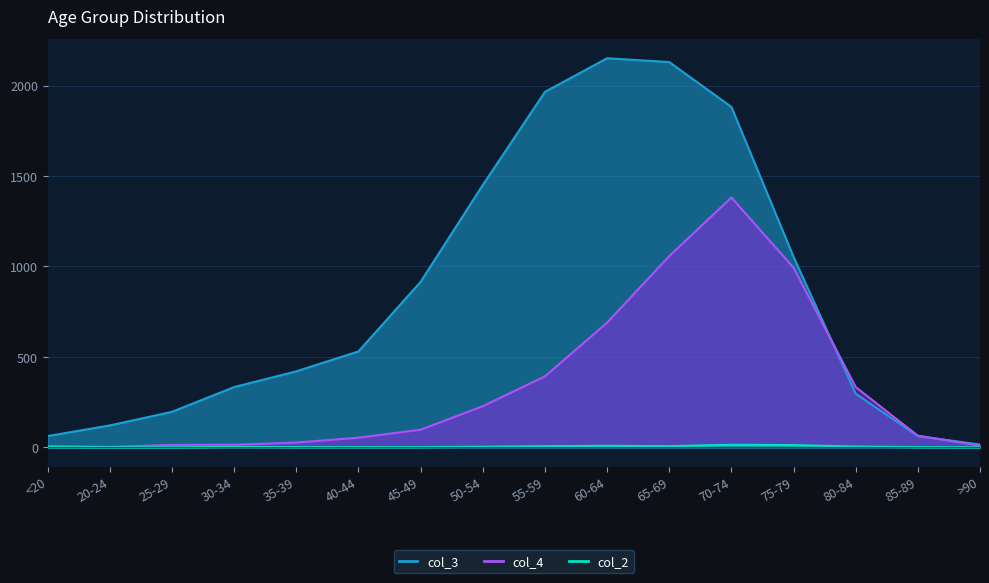

Reading left to right, list all the values displayed in this chart.

col_4: 7	2	13	14	26	53	97	227	392	689	1057	1381	993	333	64	9
col_3: 62	121	196	333	420	530	915	1450	1965	2151	2130	1882	1053	296	62	15
col_2: 1	0	0	2	1	1	1	3	6	8	6	14	12	4	1	0